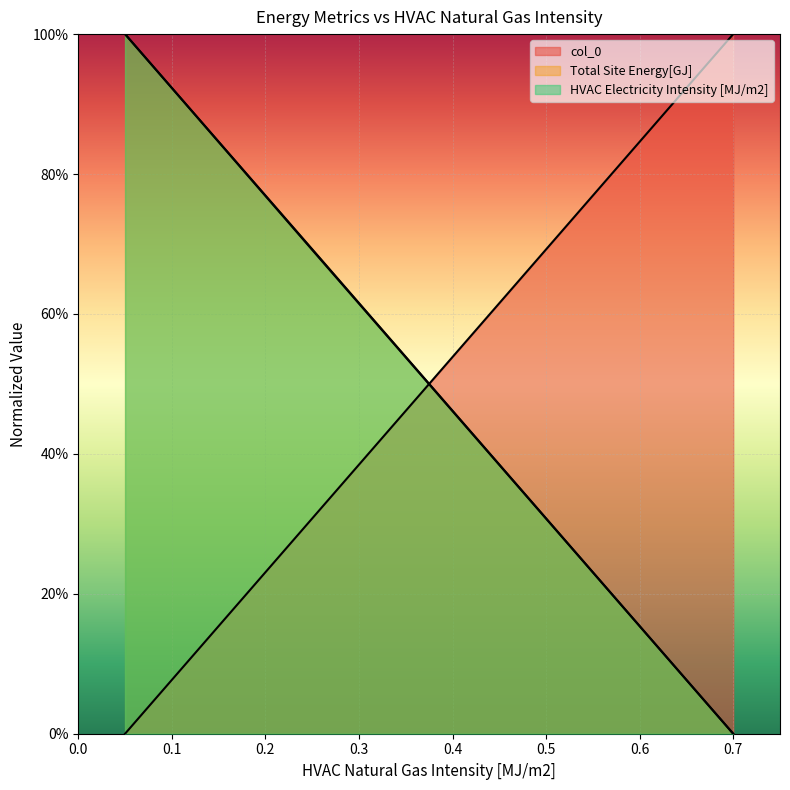

What is the value of the HVAC Electricity Intensity [MJ/m2] point at the 1st from the left?

1.0